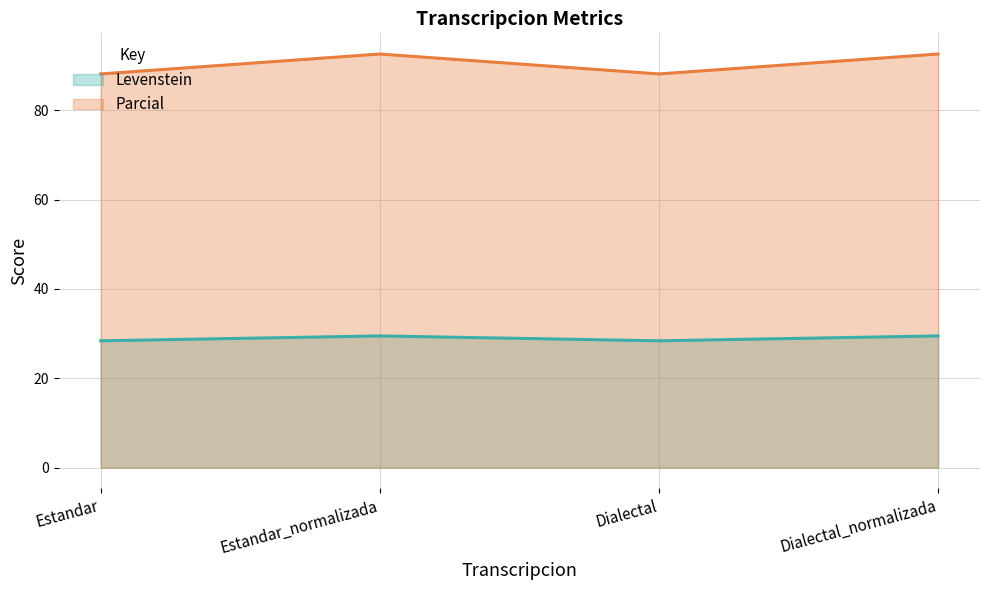

What position from the right is Dialectal?

2